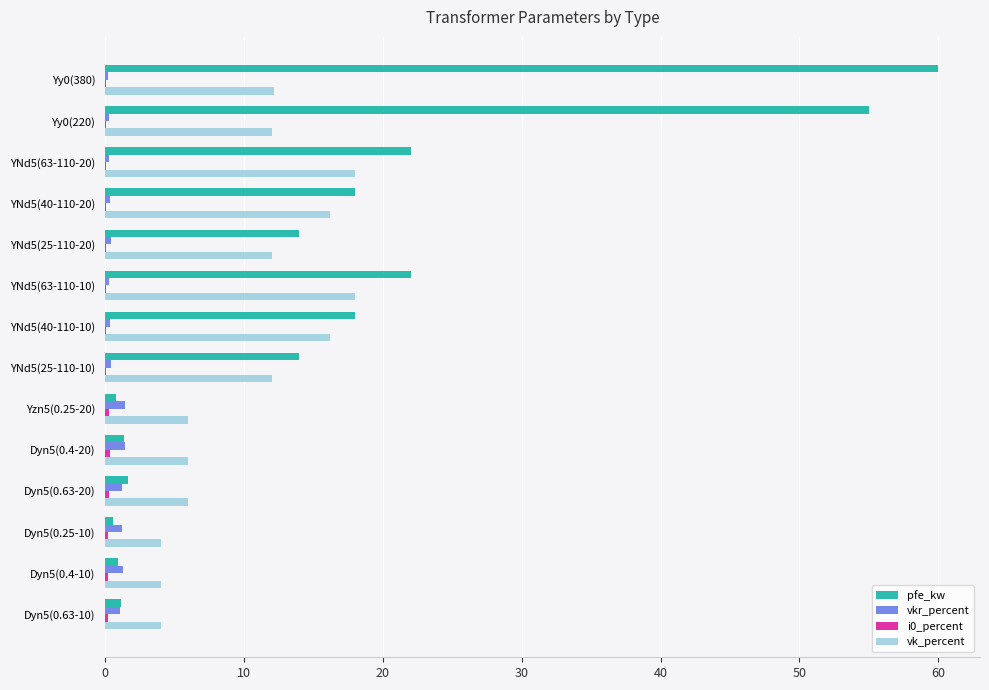

Which series changed the most between YNd5(63-110-20) and Dyn5(0.25-10)?

pfe_kw